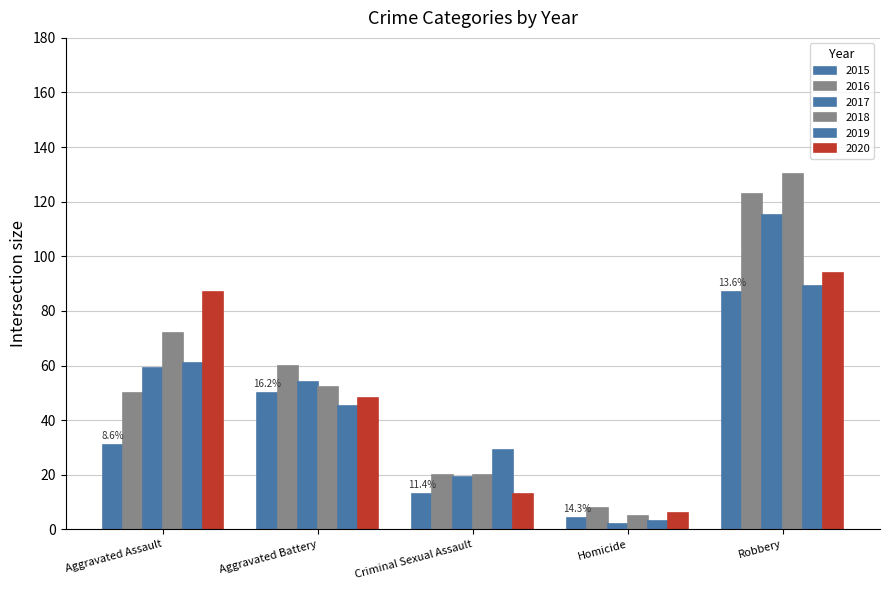

Between Criminal Sexual Assault and Robbery, which series saw the biggest shift?

2018